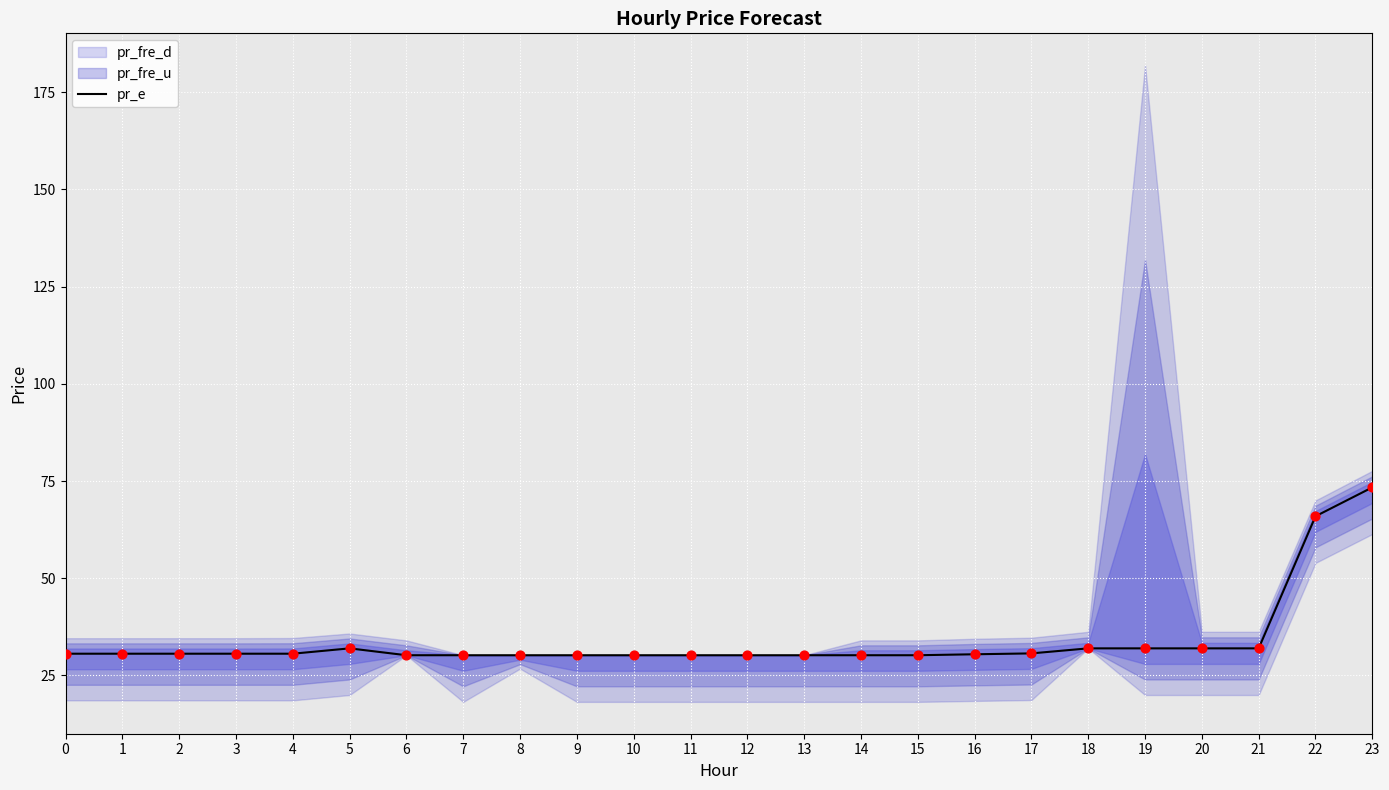

What is the ratio of the value at 17 to the value at 14?

1.0